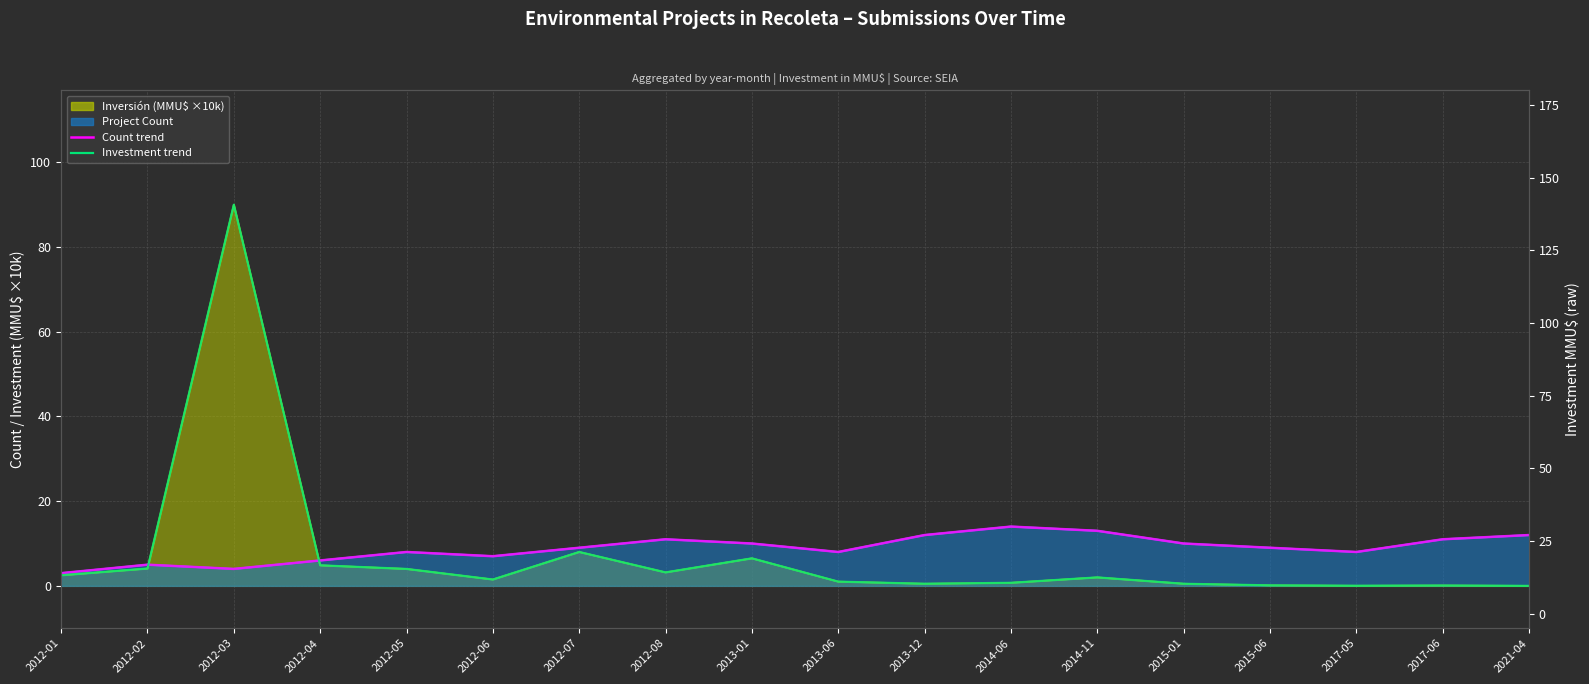

Where is the first local maximum for Monthly project count avg?

2012-02